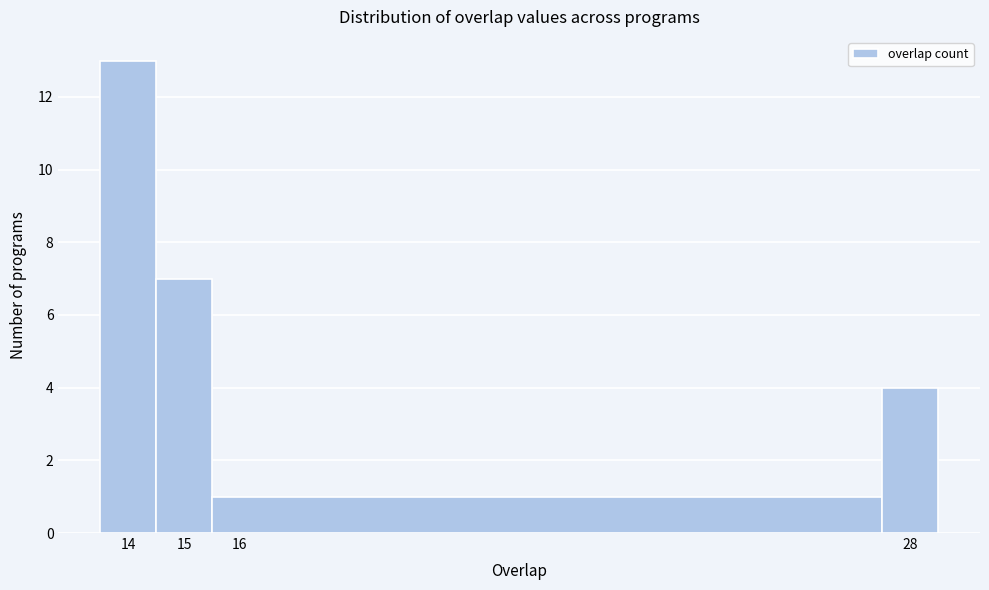

Reading left to right, transcribe this chart: for each bar, give the range it covers on the x-axis and its height. The values are not printed on the chart, so give them approximately, as read against the axis.

13.5 to 14.5: 13
14.5 to 15.5: 7
15.5 to 27.5: 1
27.5 to 28.5: 4